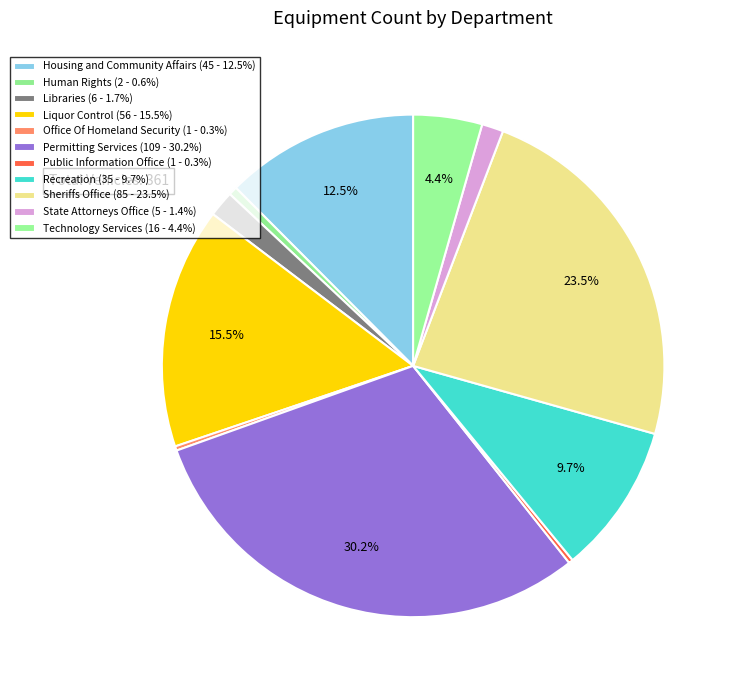

To the nearest percent, what is the average slice percentage?

9%